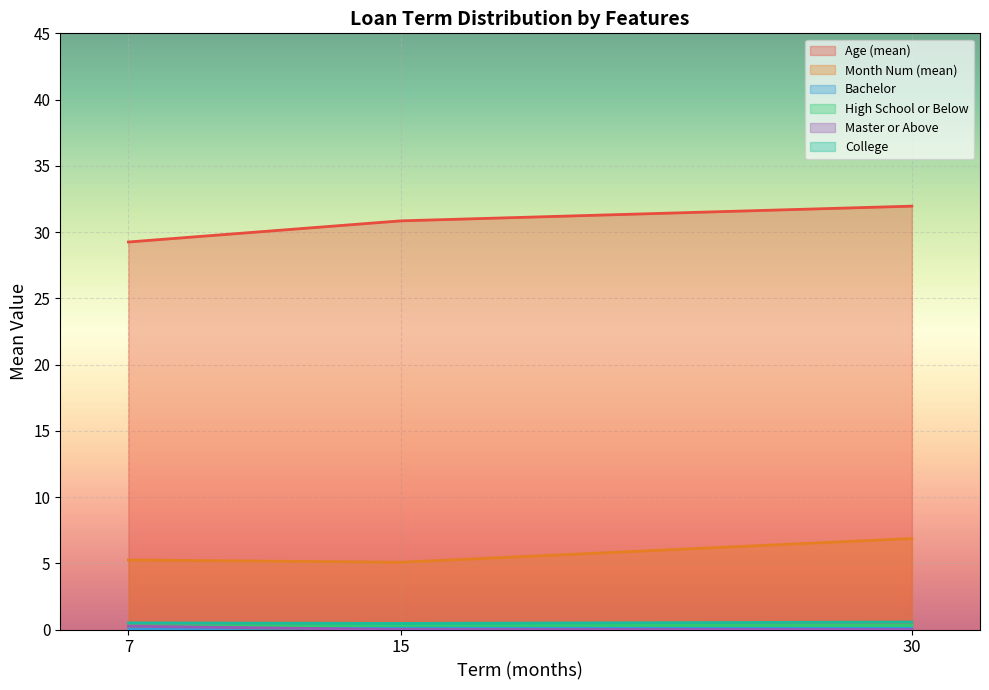

The value of Age (mean) at 30 is 21.4. True or false?

False